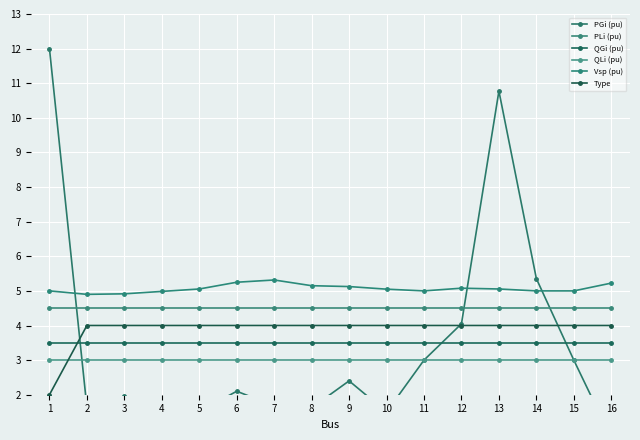

What is the value of the Vsp (pu) point at the 13th from the left?

5.1